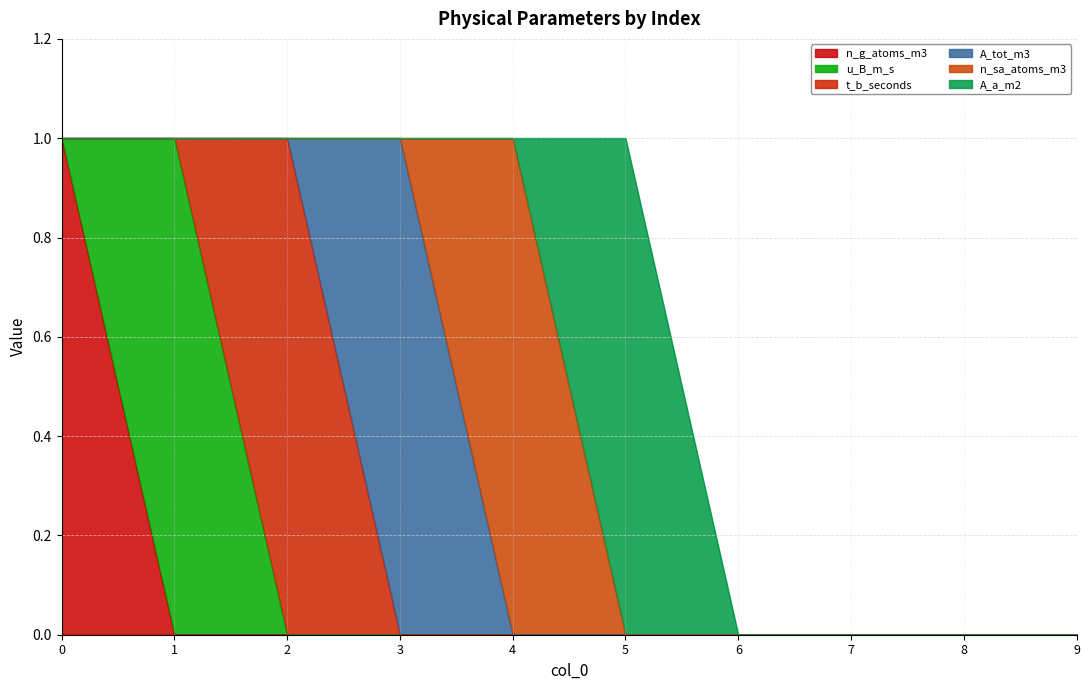

Does the chart display data point markers on the line(s)?

No